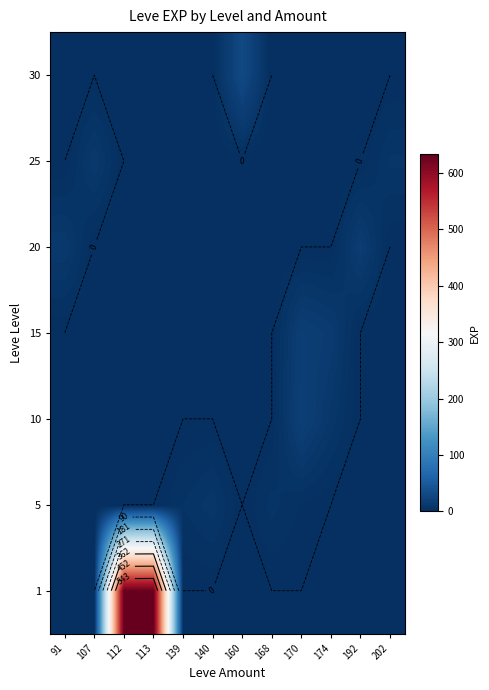

What is the spread (max minus min) of values at 140?

9